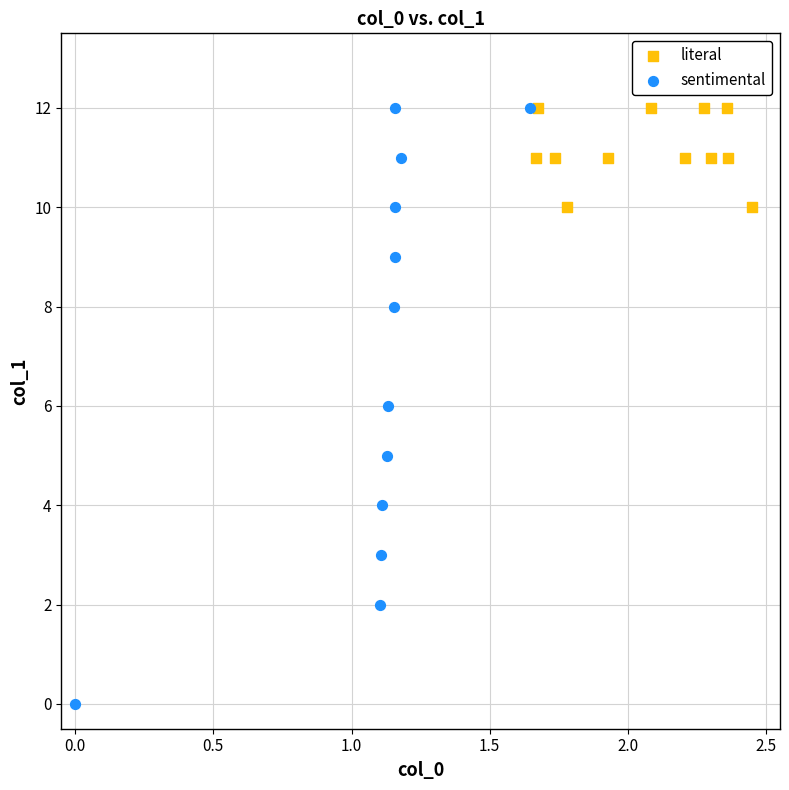

Which series reaches the minimum Y coordinate?

sentimental